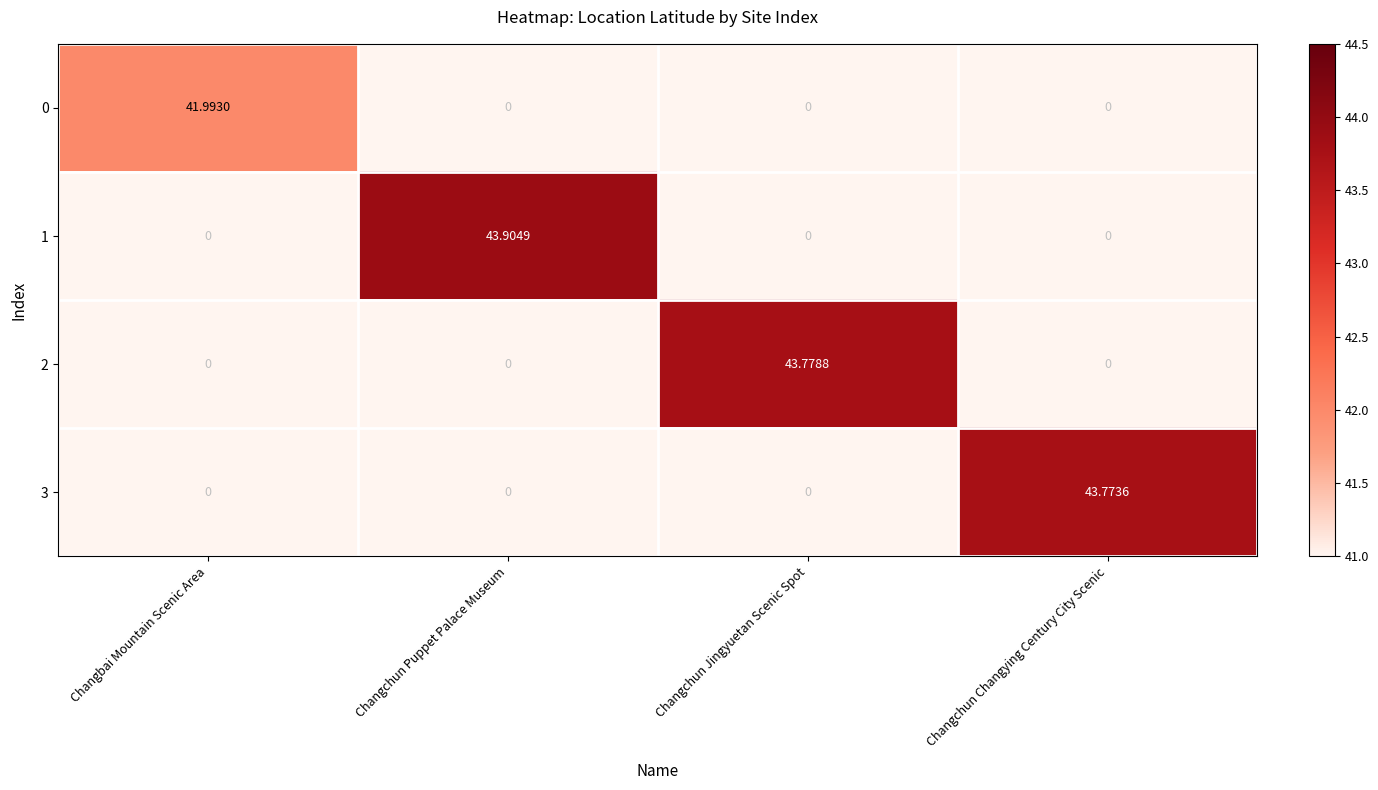

What is the difference between the highest and lowest values at Changchun Jingyuetan Scenic Spot?

43.8